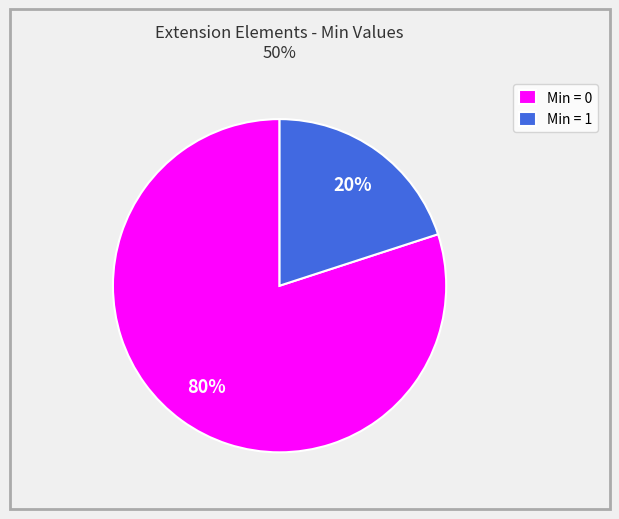

To the nearest percent, what is the difference between the largest and smallest slice percentages?

60%